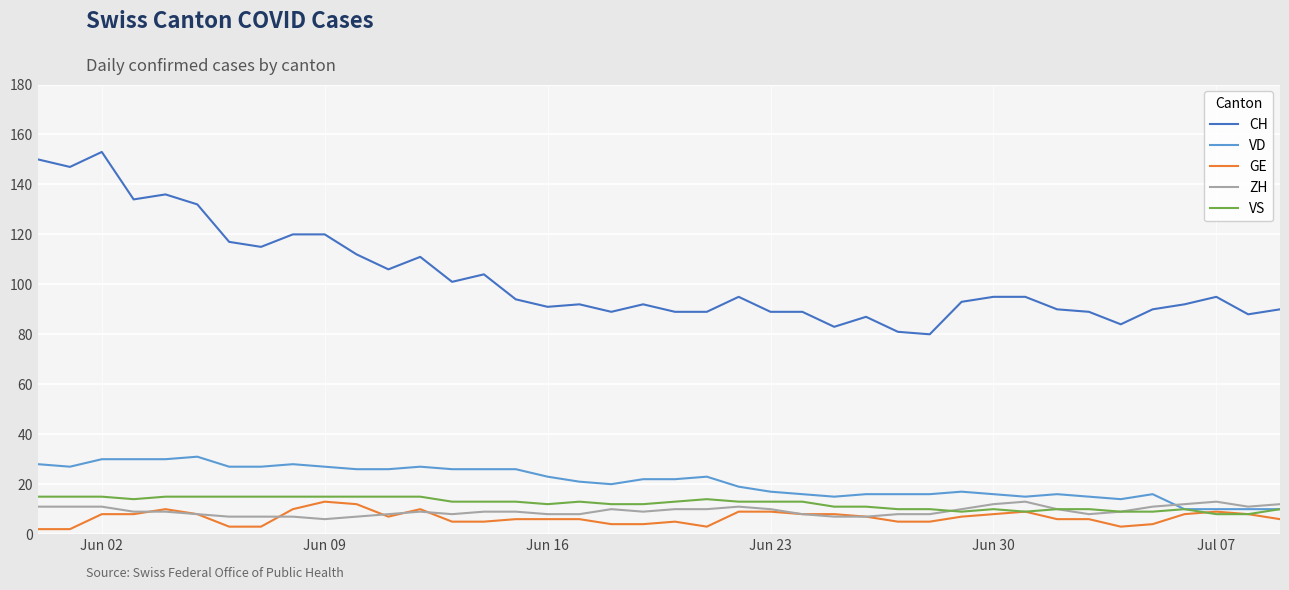

Which series has the largest range (max minus min)?

CH